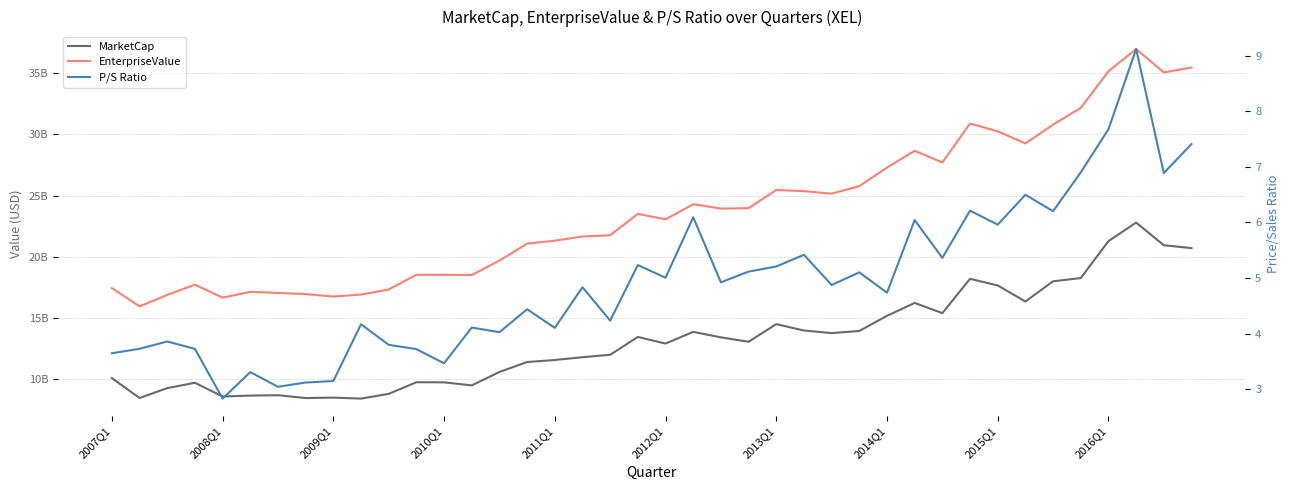

Which series has the largest total across all categories?

EnterpriseValue